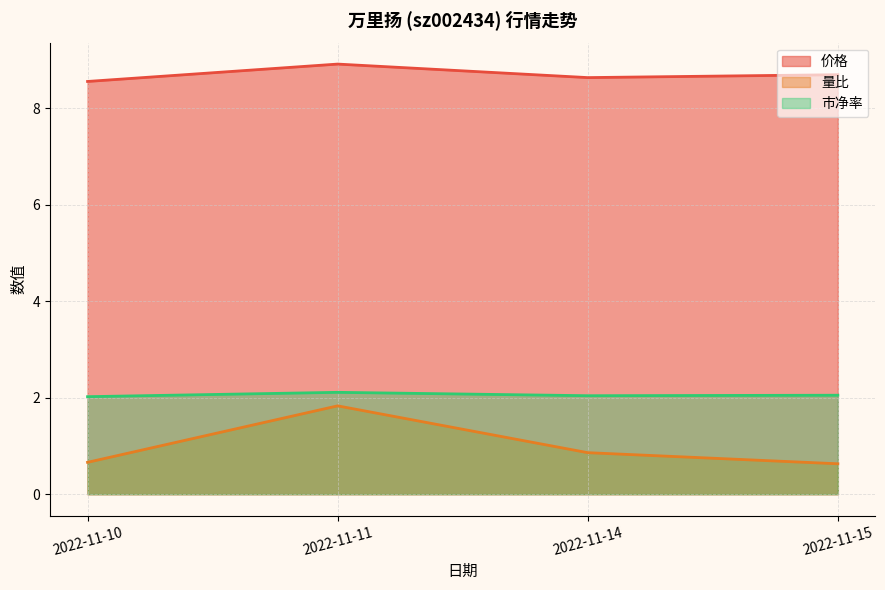

At which category is the sum across all series the highest?

2022-11-11